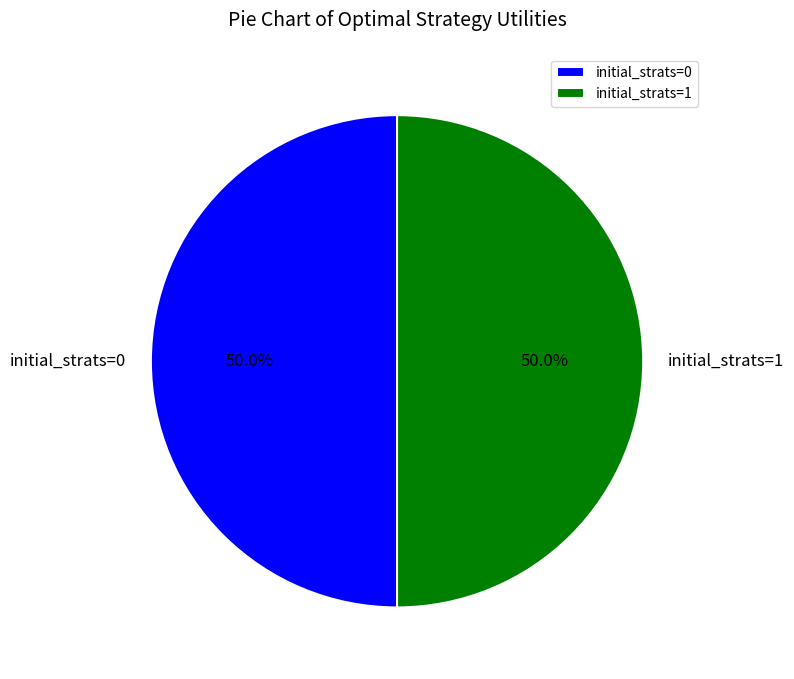

Is the sum of initial_strats=1 and initial_strats=0 greater than half?

Yes